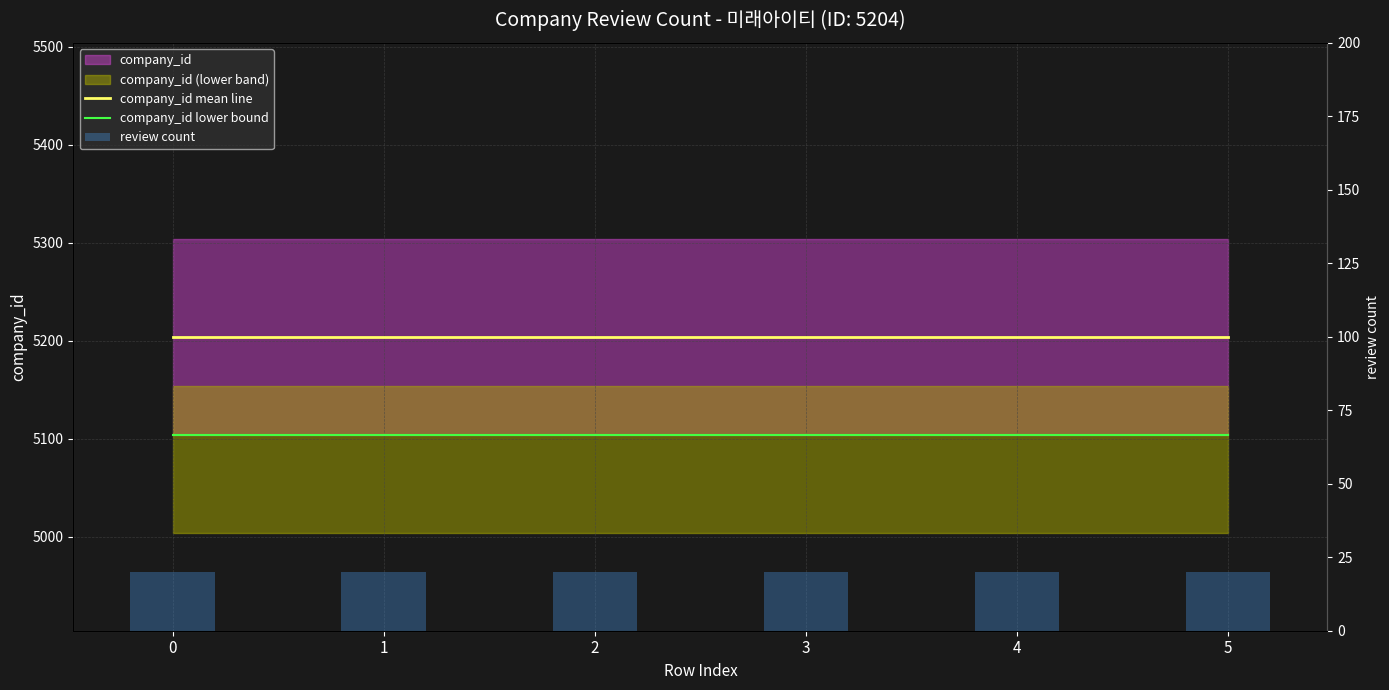

Which series has the largest total across all categories?

company_id mean line